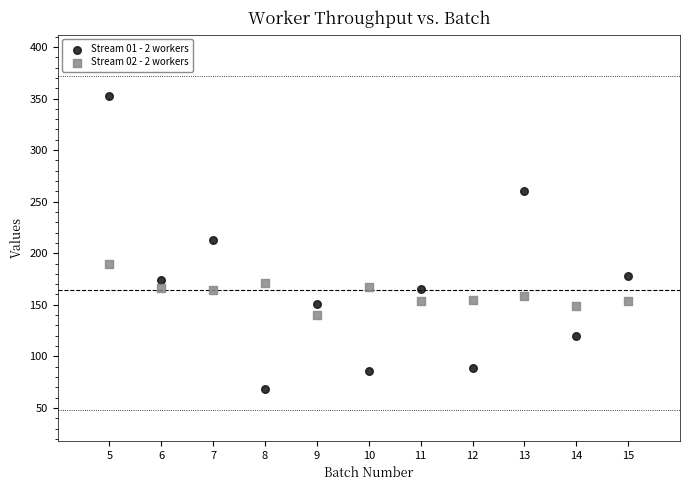

Which series reaches the maximum Y coordinate?

Stream 01 - 2 workers